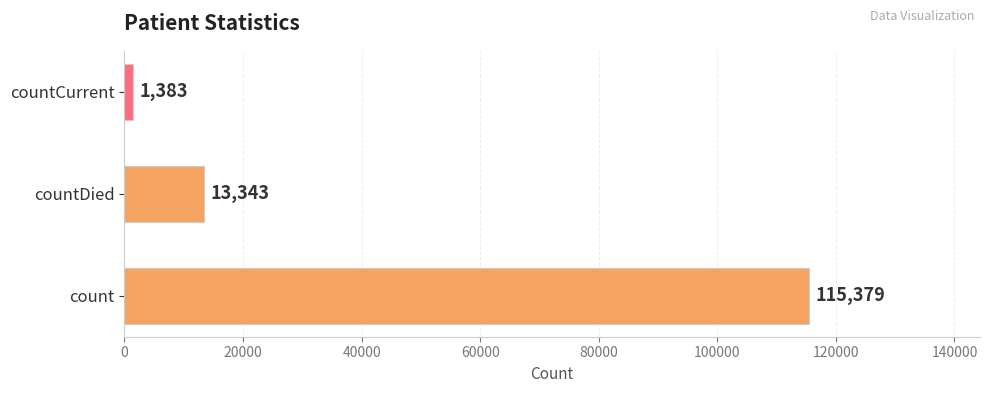

What is the sum of all values?

130105